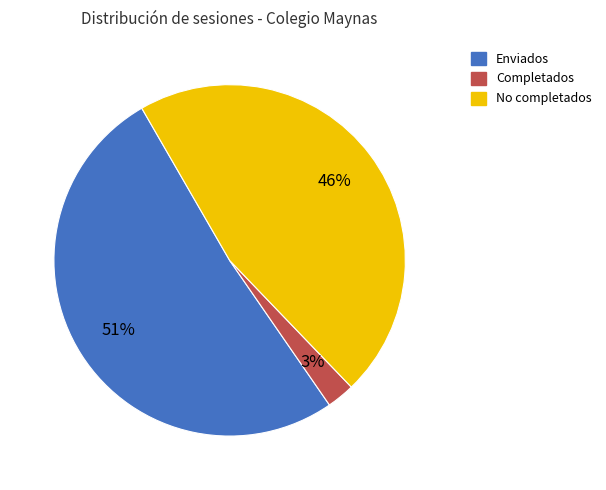

To the nearest percent, what is the average slice percentage?

33%